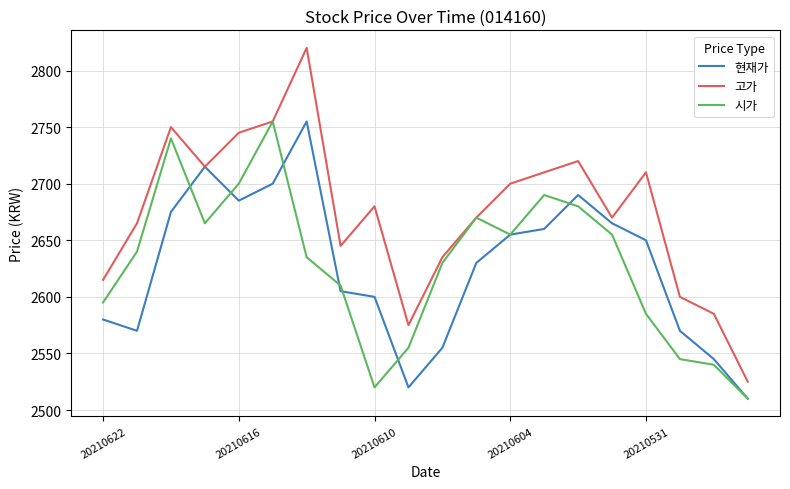

Does the chart have visible grid lines?

Yes